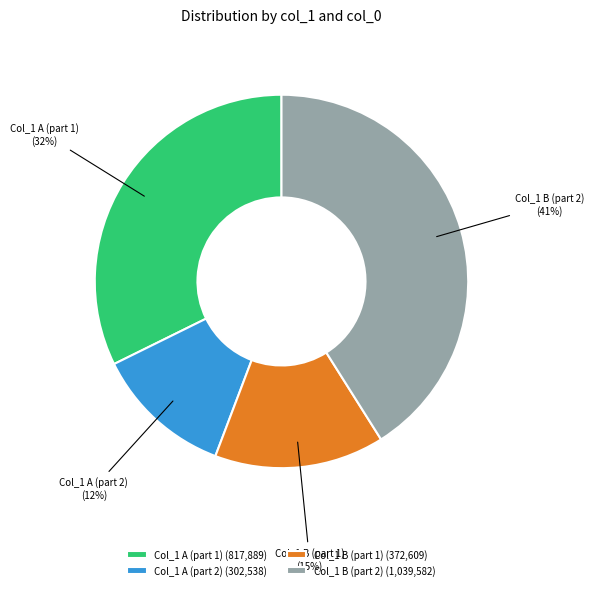

Combined, do Col_1 A (part 1) and Col_1 B (part 1) account for over 50%?

No